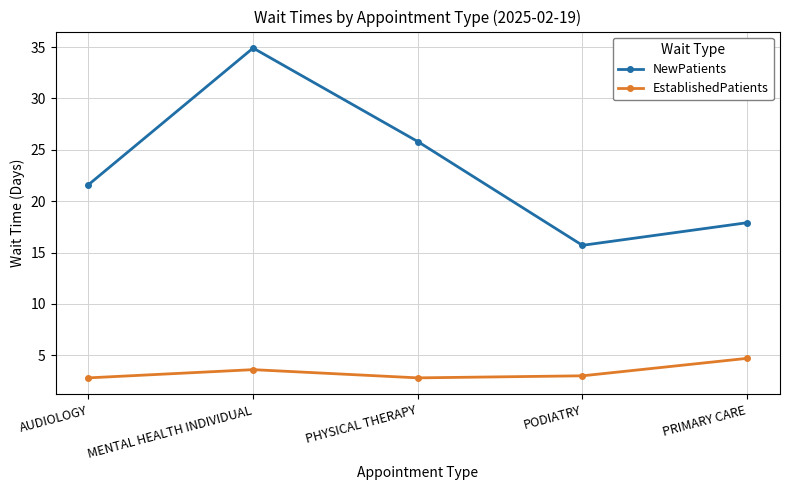

Reading left to right, what are all the values shown in this chart?

NewPatients: 21.6	34.9	25.8	15.7	17.9
EstablishedPatients: 2.8	3.6	2.8	3.0	4.7